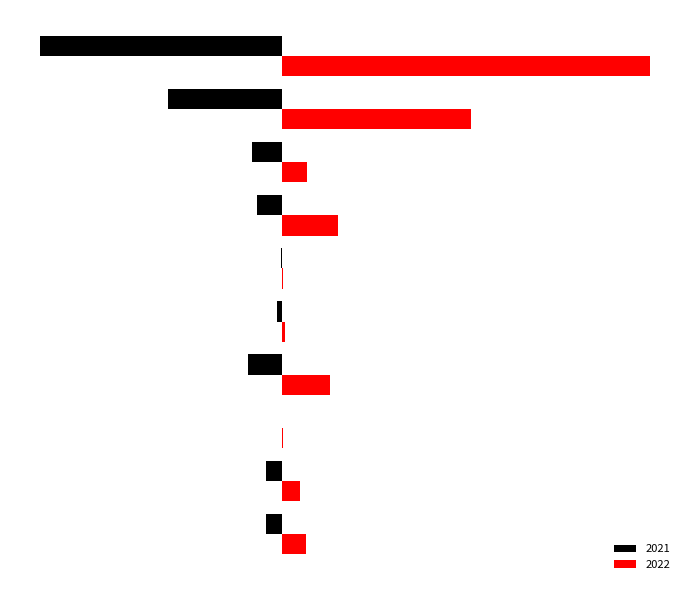

Reading left to right, what are all the values shown in this chart?

2021: -32	-31	0	-67	-10	-2	-49	-59	-224	-474
2022: 48	36	2	95	7	2	110	50	372	722